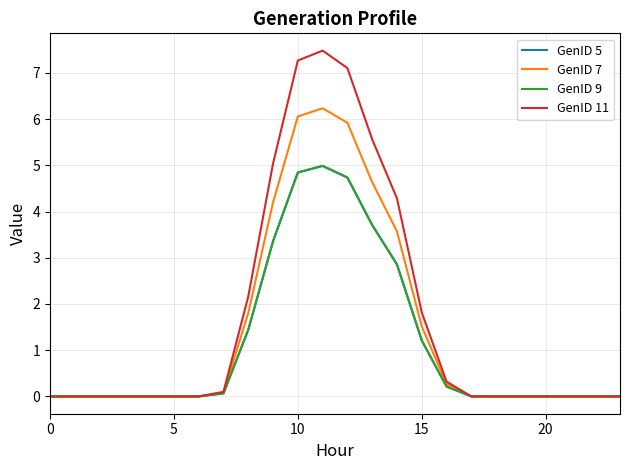

Which label corresponds to the largest value in the chart?

11